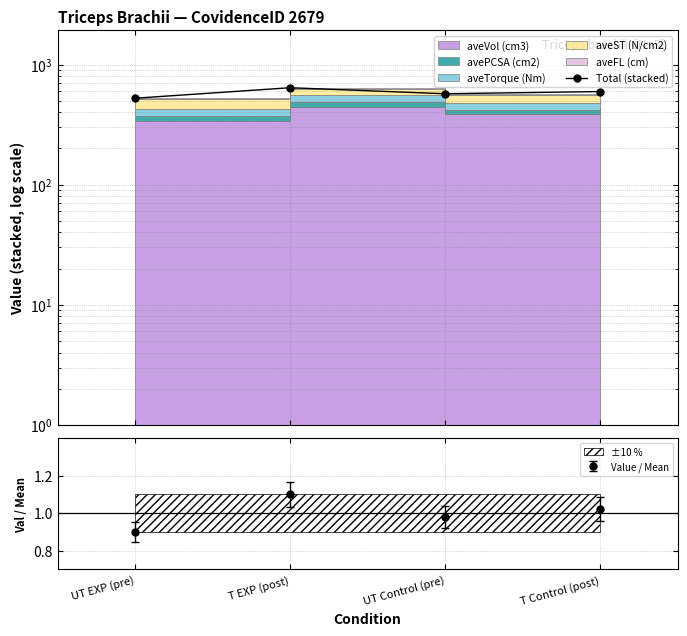

At which category does the data reach its first local peak?

T EXP (post)